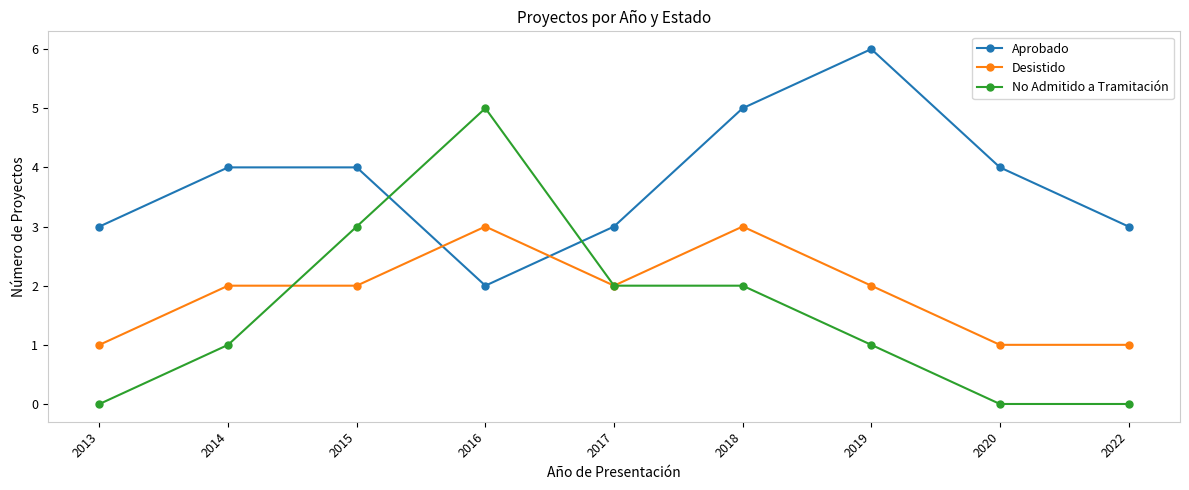

After their last crossing, which series has the higher values: Aprobado or Desistido?

Aprobado